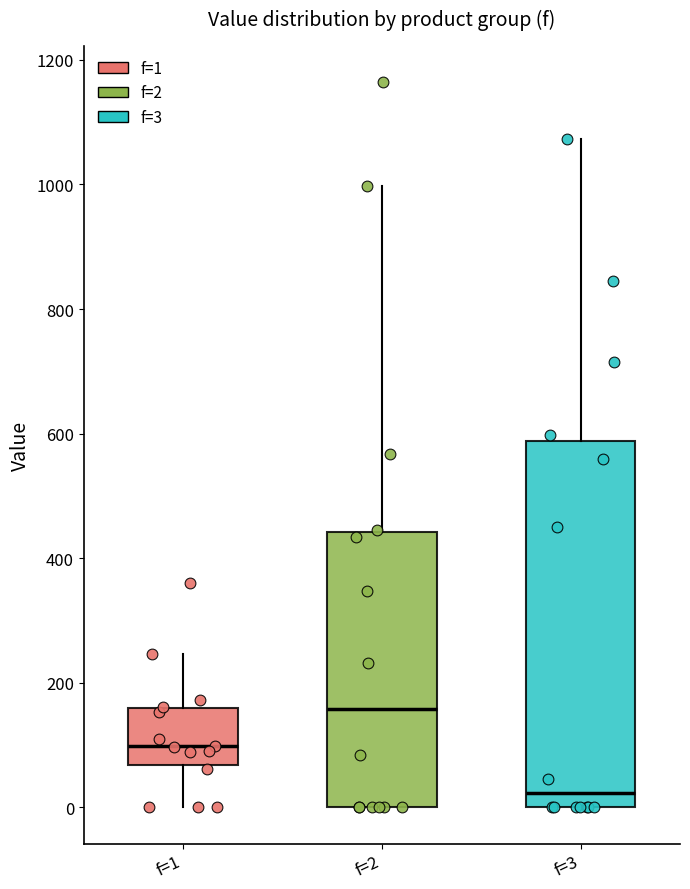

Which box has the highest median line?

f=2